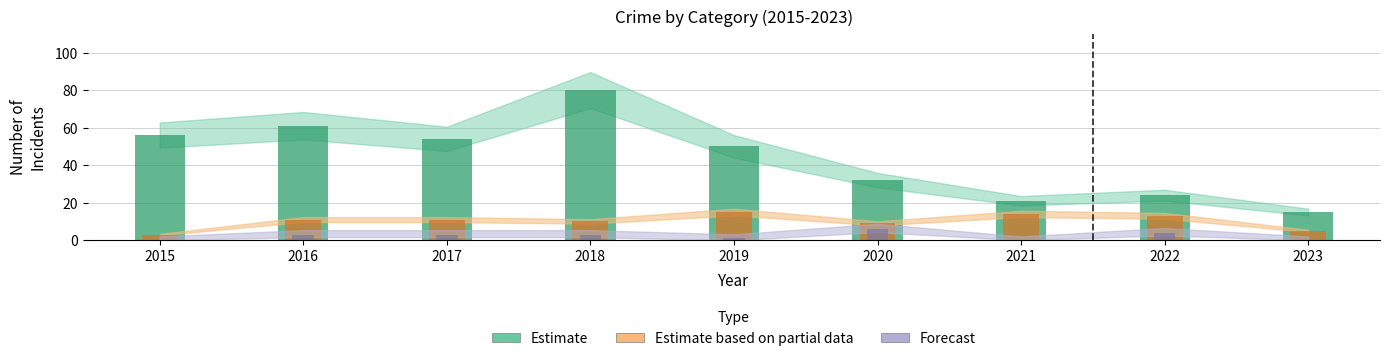

At how many categories does at least one series exceed 33?

5